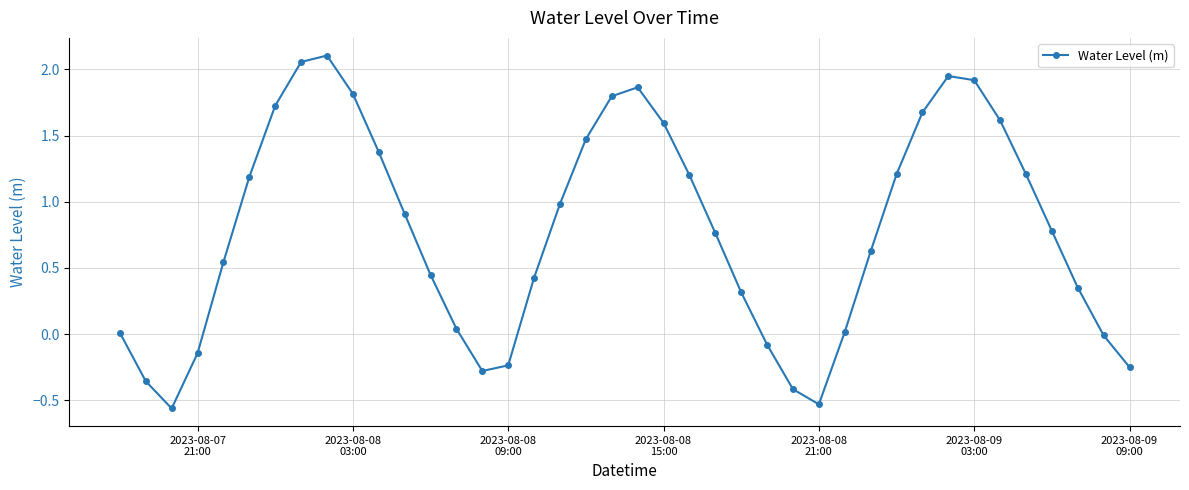

What is the value of the 25th point from the left?

0.3